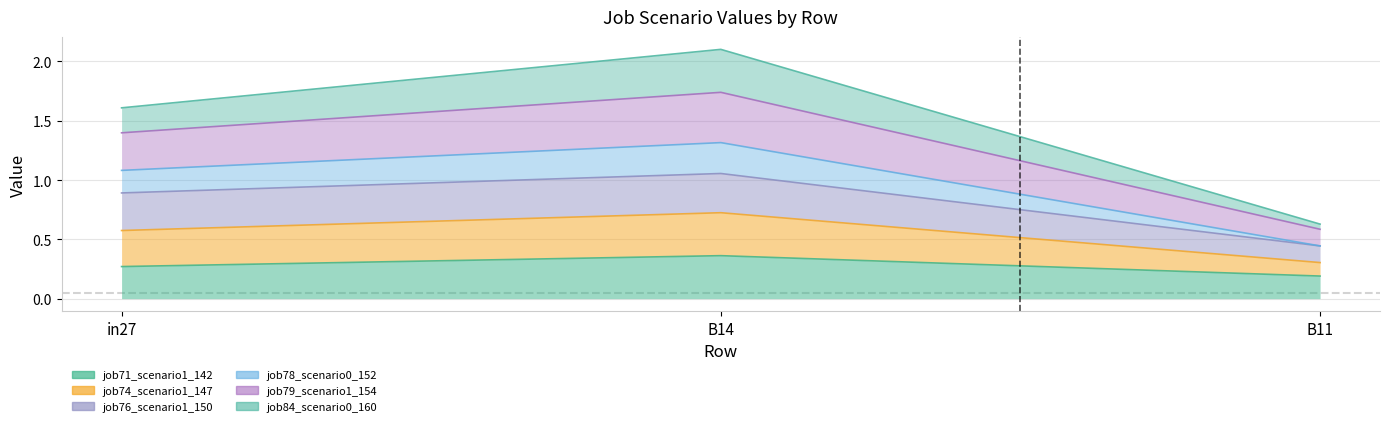

How many lines are shown in the chart?

6